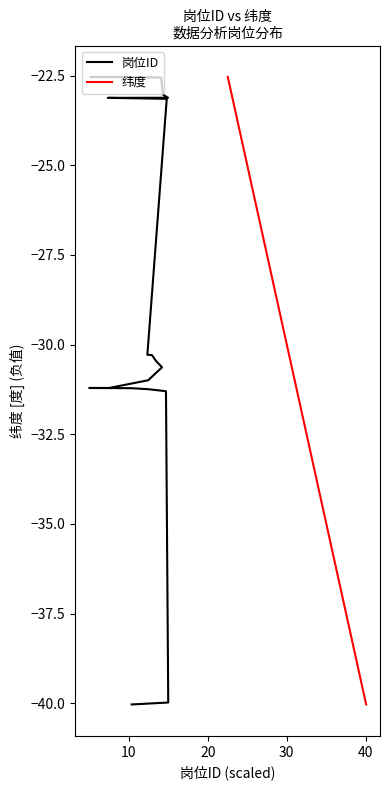

What is the greatest value displayed?

-22.5